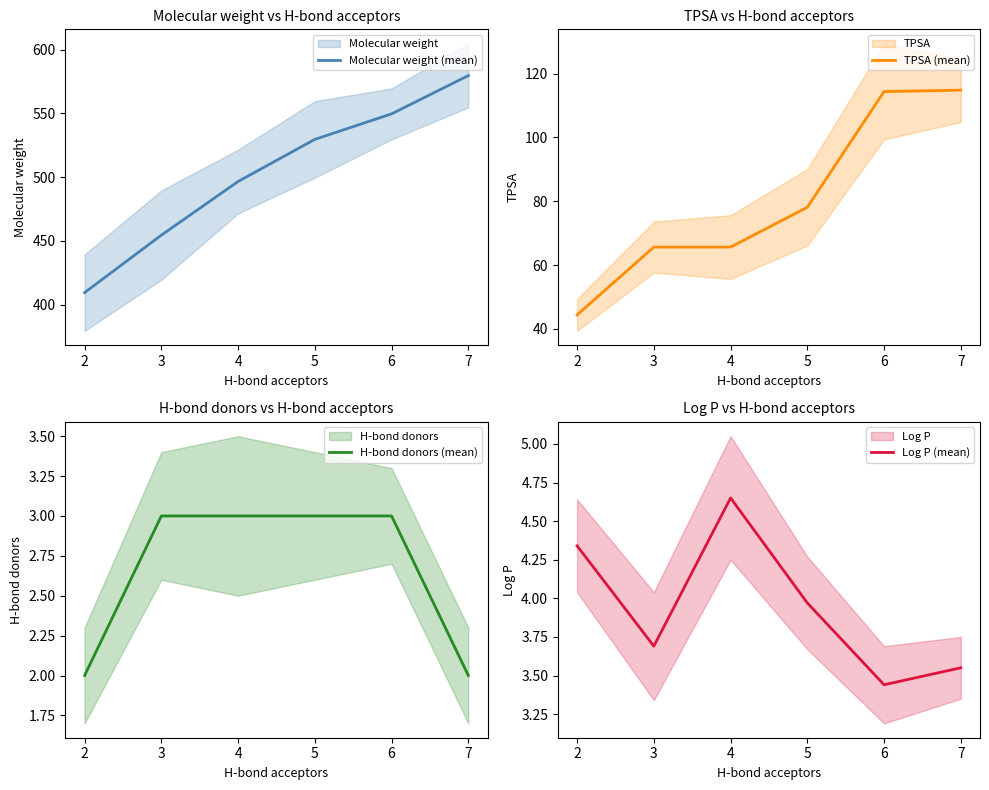

The value of TPSA (mean) at 3 is 116.2. True or false?

False